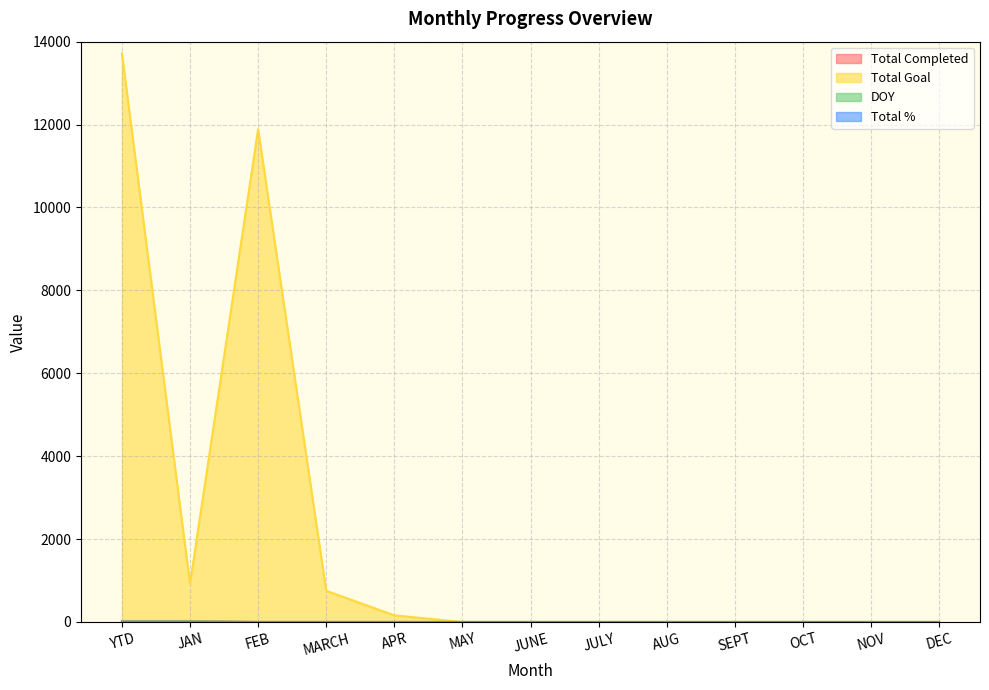

True or false: DOY and Total Completed cross at least once.

False